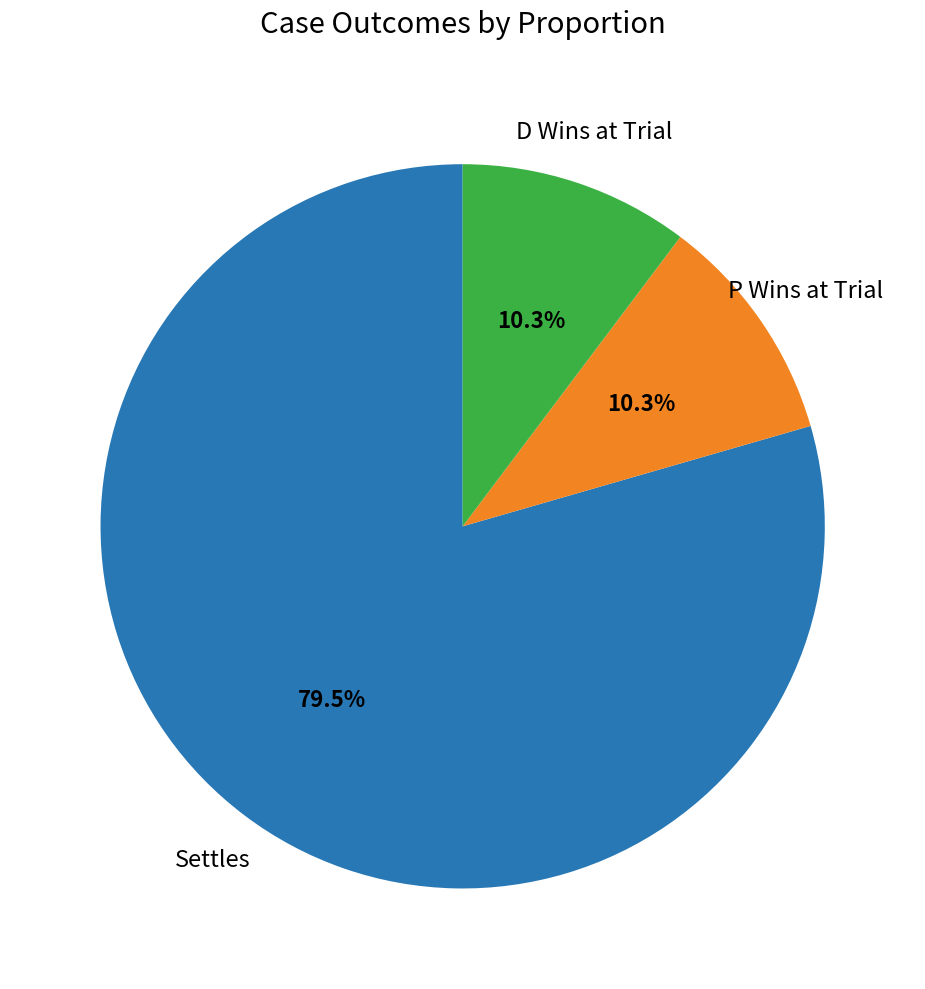

Is there a majority slice in this chart?

Yes